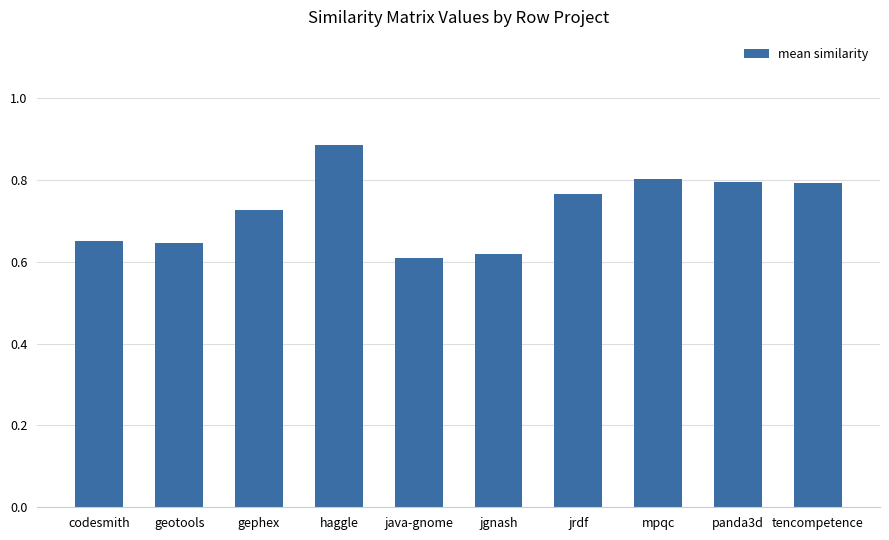

Which label corresponds to the largest value in the chart?

haggle